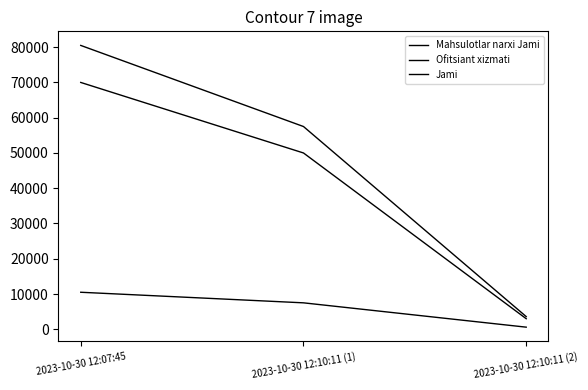

Rank the categories by Ofitsiant xizmati value from highest to lowest.

2023-10-30 12:07:45, 2023-10-30 12:10:11 (1), 2023-10-30 12:10:11 (2)